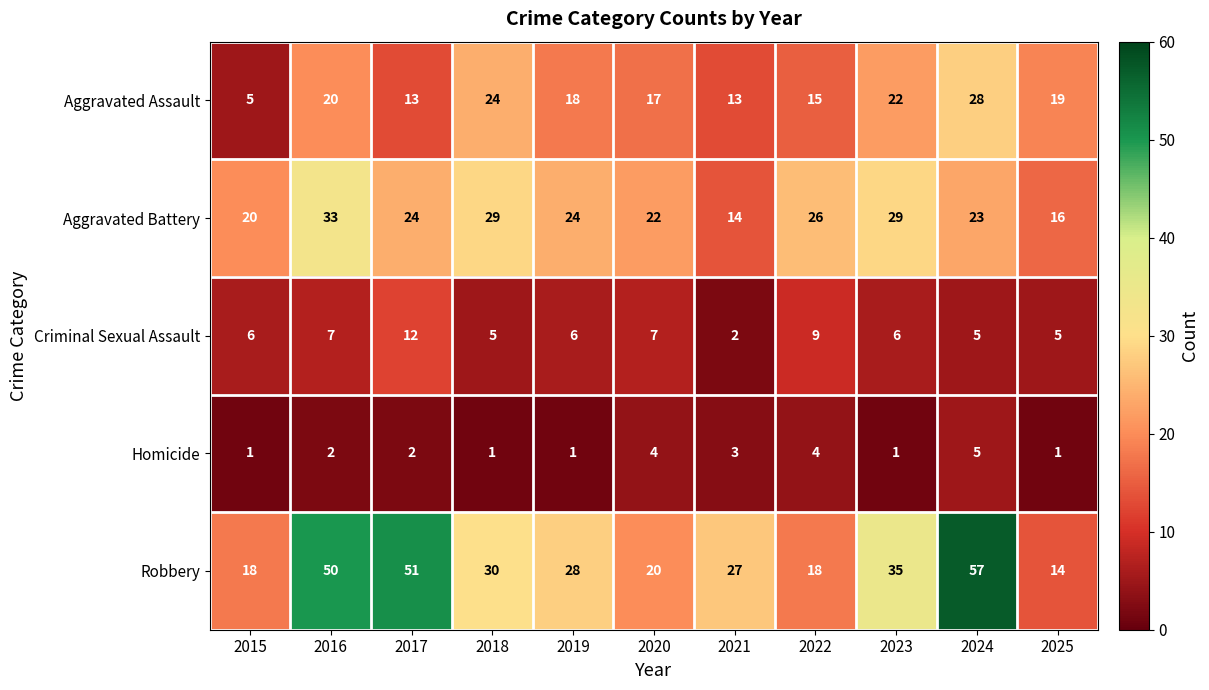

Which series has the largest range (max minus min)?

Robbery